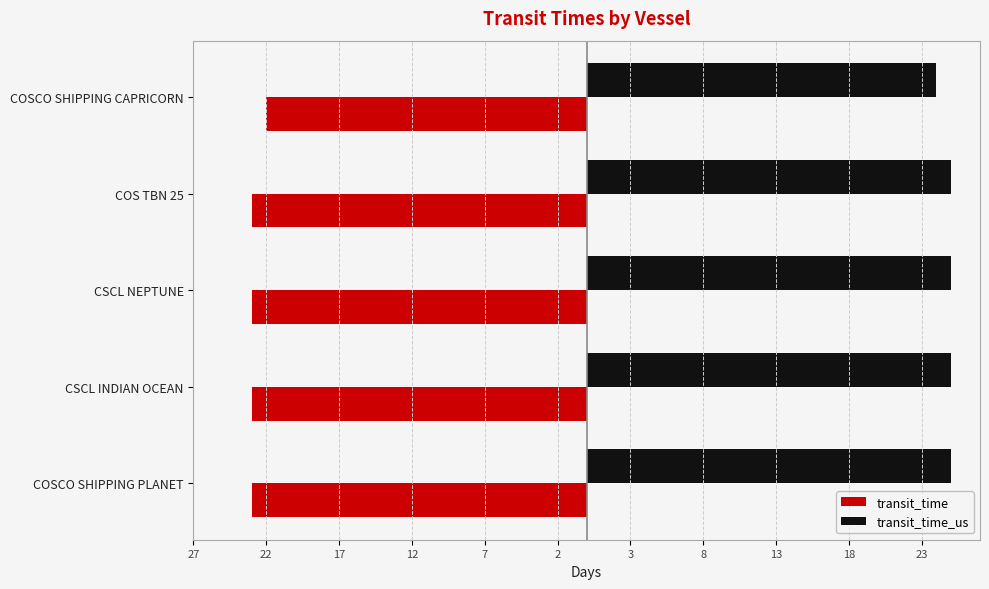

What is the average value of the transit_time_us series?

25